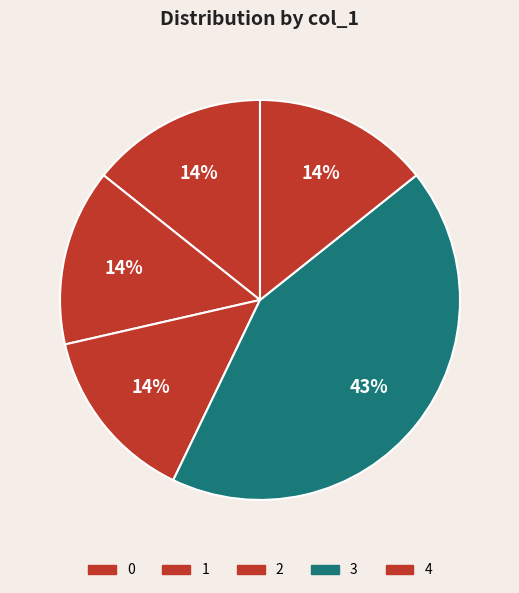

Which category has the biggest portion of the pie?

3